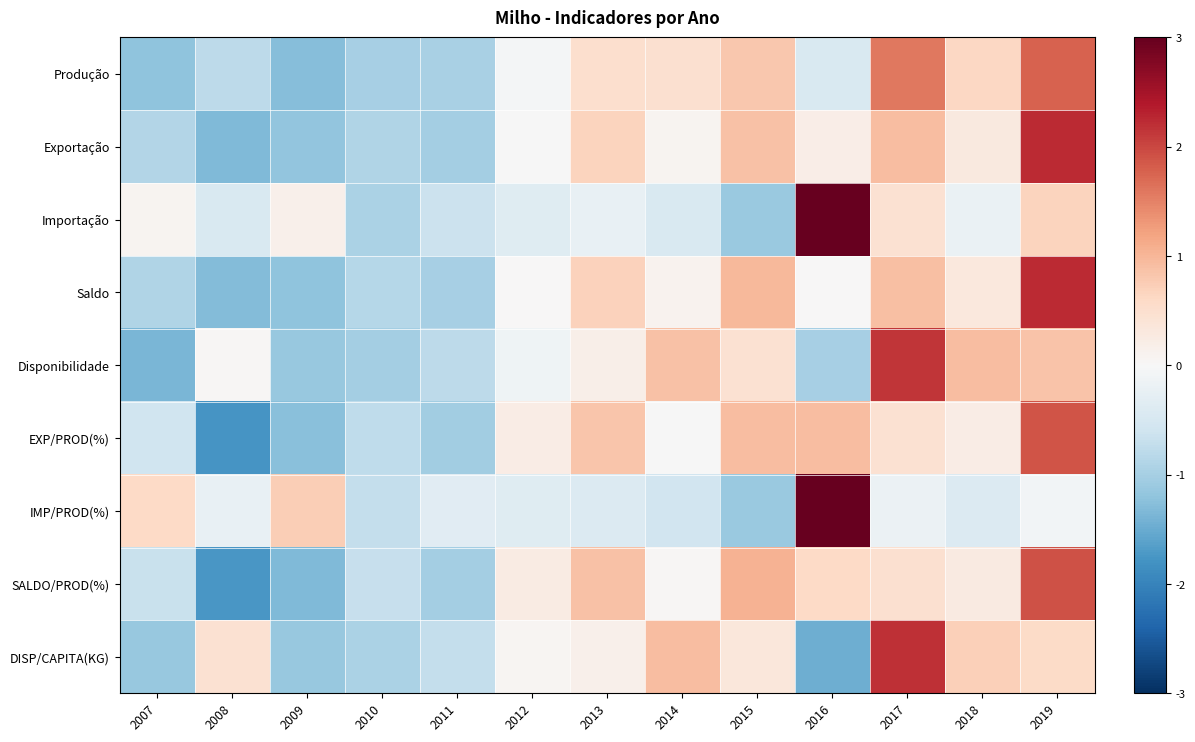

At which category is the sum across all series the highest?

2019